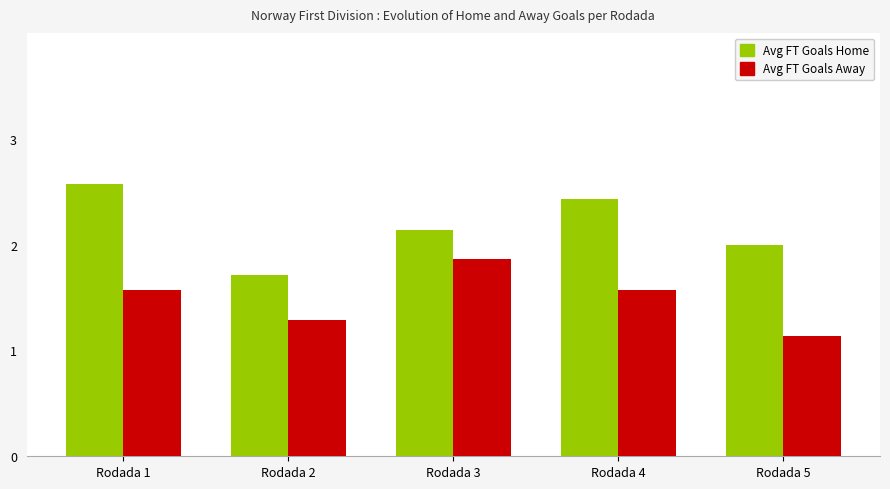

Which series changed the most between Rodada 3 and Rodada 5?

Avg FT Goals Away